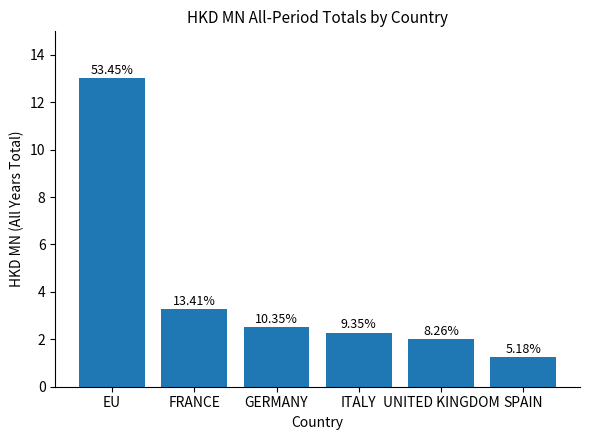

How many bars are there in total?

6